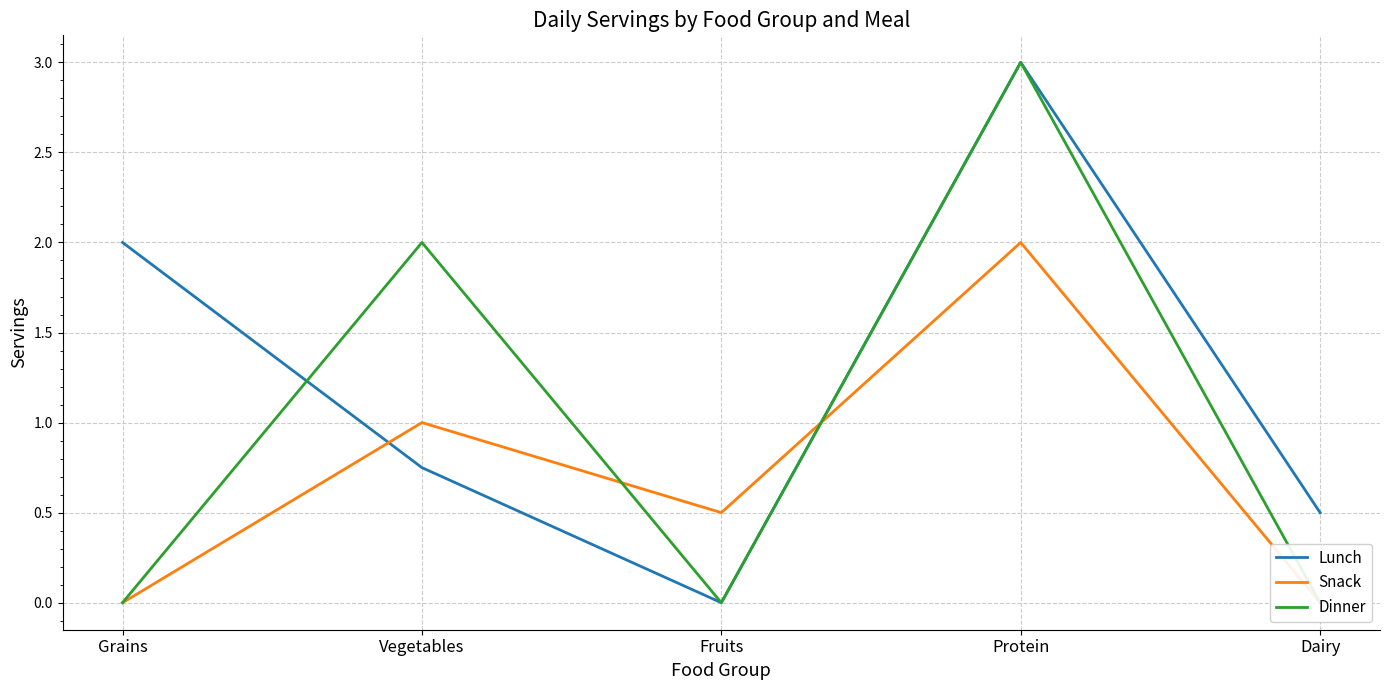

Count the Snack values in the range 0 to 1.

4